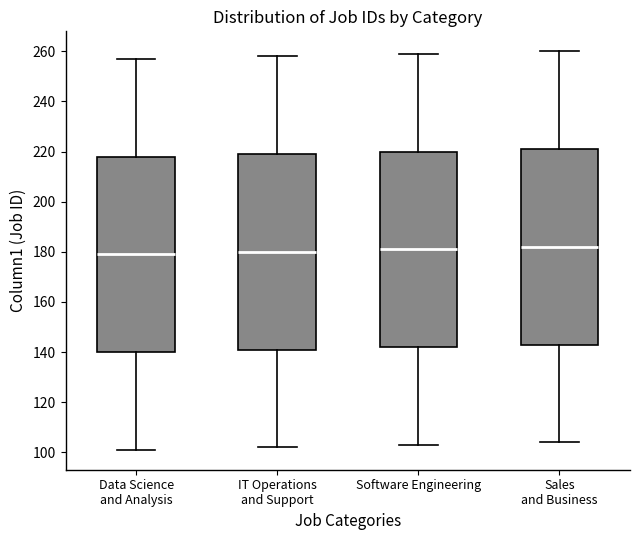

Reading left to right, transcribe this box plot: for each box, give where its median line is, the range the box spans, and where its two whiskers end, as read against the y-axis. The values are not printed on the chart, so give them approximately, as read against the axis.

Data Science and Analysis: median 180, box 140 to 218, whiskers 102 to 258
IT Operations and Support: median 180, box 142 to 220, whiskers 102 to 258
Software Engineering: median 182, box 142 to 220, whiskers 104 to 260
Sales and Business: median 182, box 144 to 222, whiskers 104 to 260